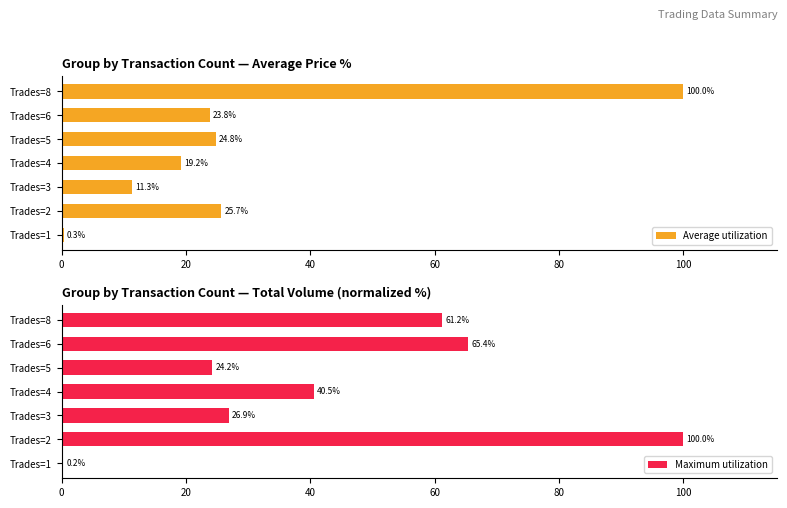

Is it true that Maximum utilization equals 61.2 at Trades=8?

True